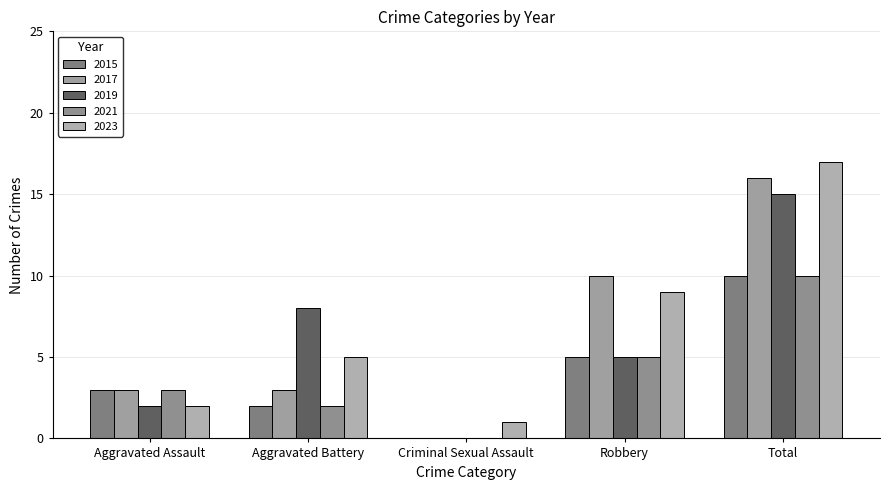

Reading left to right, extract all data points from this chart.

2015: Aggravated Assault=3	Aggravated Battery=2	Criminal Sexual Assault=0	Robbery=5	Total=10
2017: Aggravated Assault=3	Aggravated Battery=3	Criminal Sexual Assault=0	Robbery=10	Total=16
2019: Aggravated Assault=2	Aggravated Battery=8	Criminal Sexual Assault=0	Robbery=5	Total=15
2021: Aggravated Assault=3	Aggravated Battery=2	Criminal Sexual Assault=0	Robbery=5	Total=10
2023: Aggravated Assault=2	Aggravated Battery=5	Criminal Sexual Assault=1	Robbery=9	Total=17